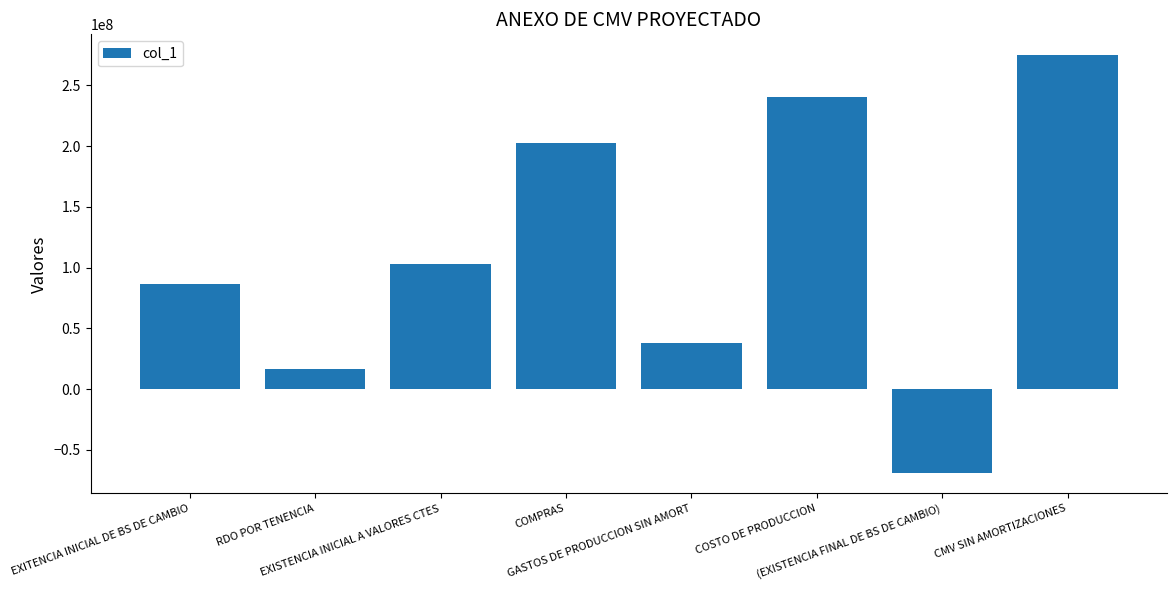

What is the value of the 2nd bar from the left?

16465601.0